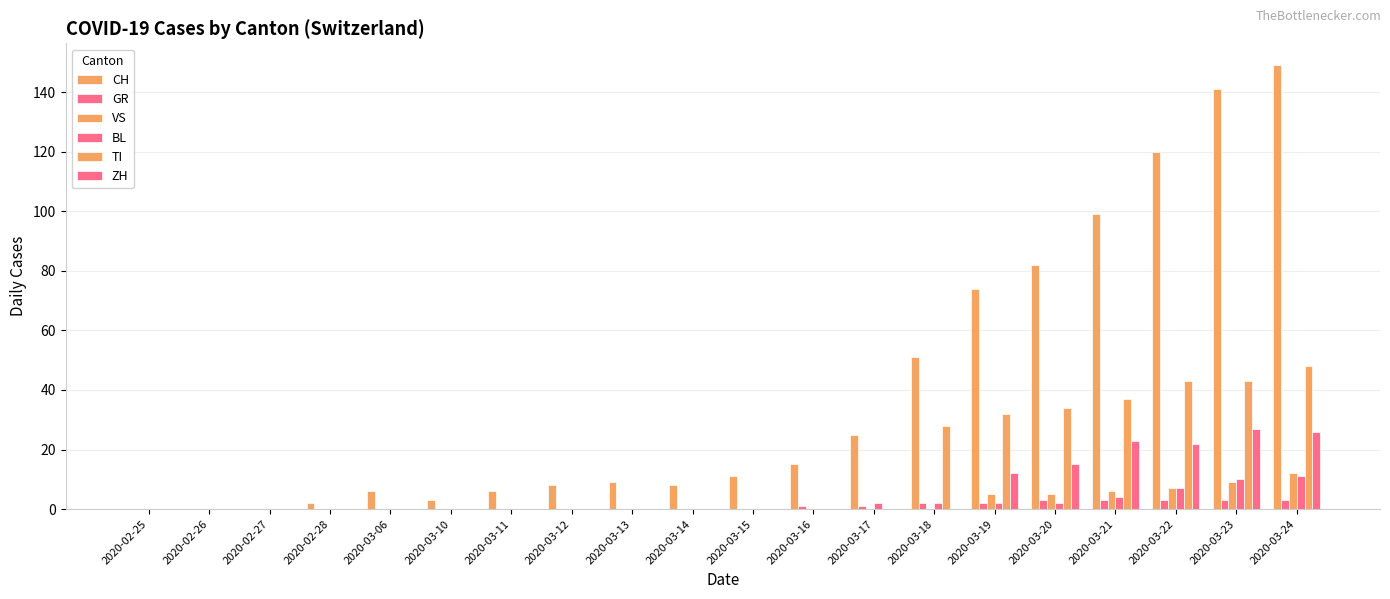

Rank the series at 2020-03-14 from lowest to highest value.

GR, VS, BL, TI, ZH, CH